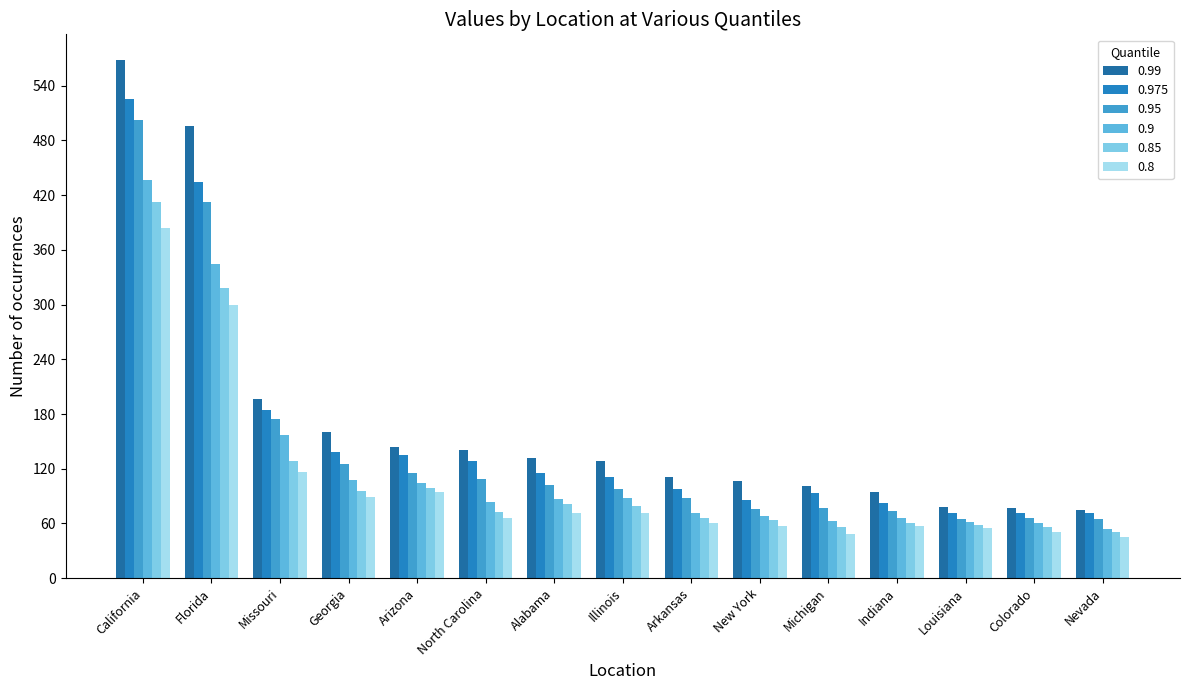

What is the highest value of the 0.8 series?

384